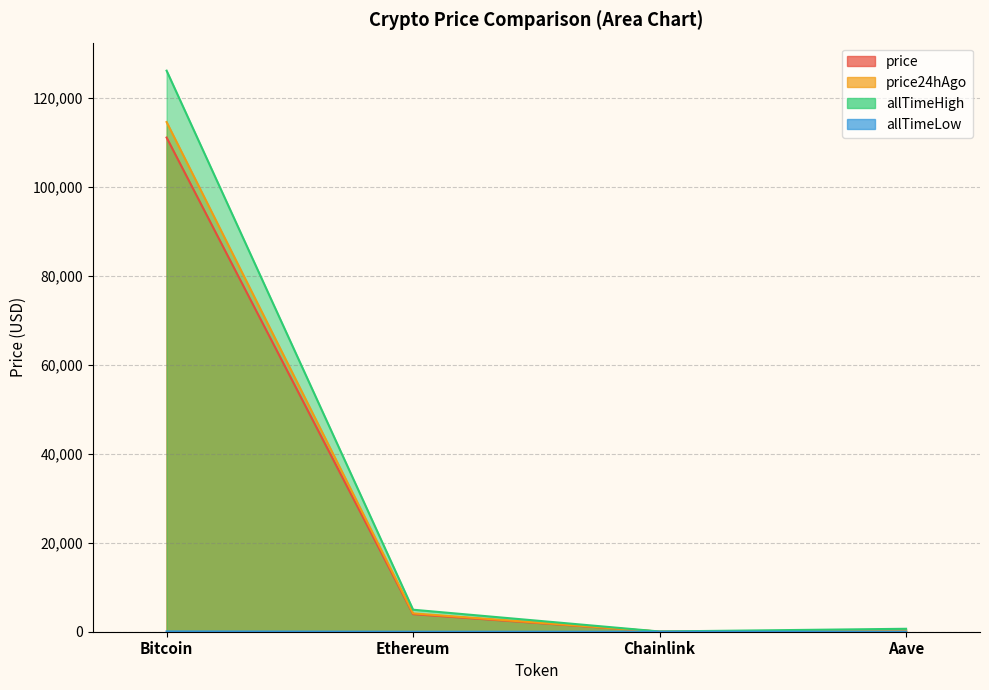

How many series are shown in this chart?

4